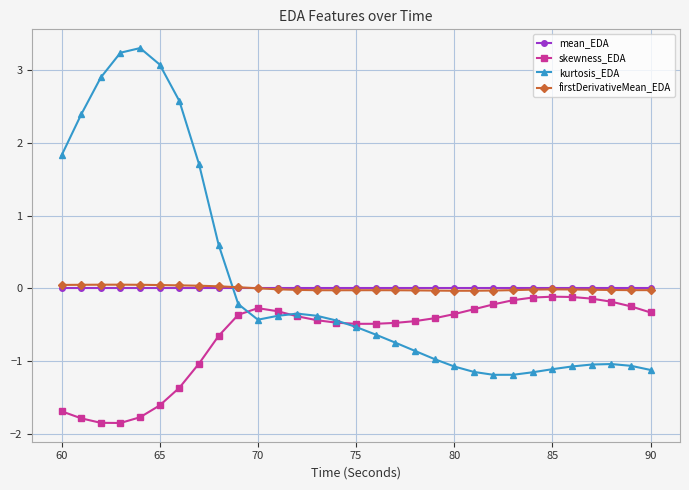

How many data points does each series have?

31